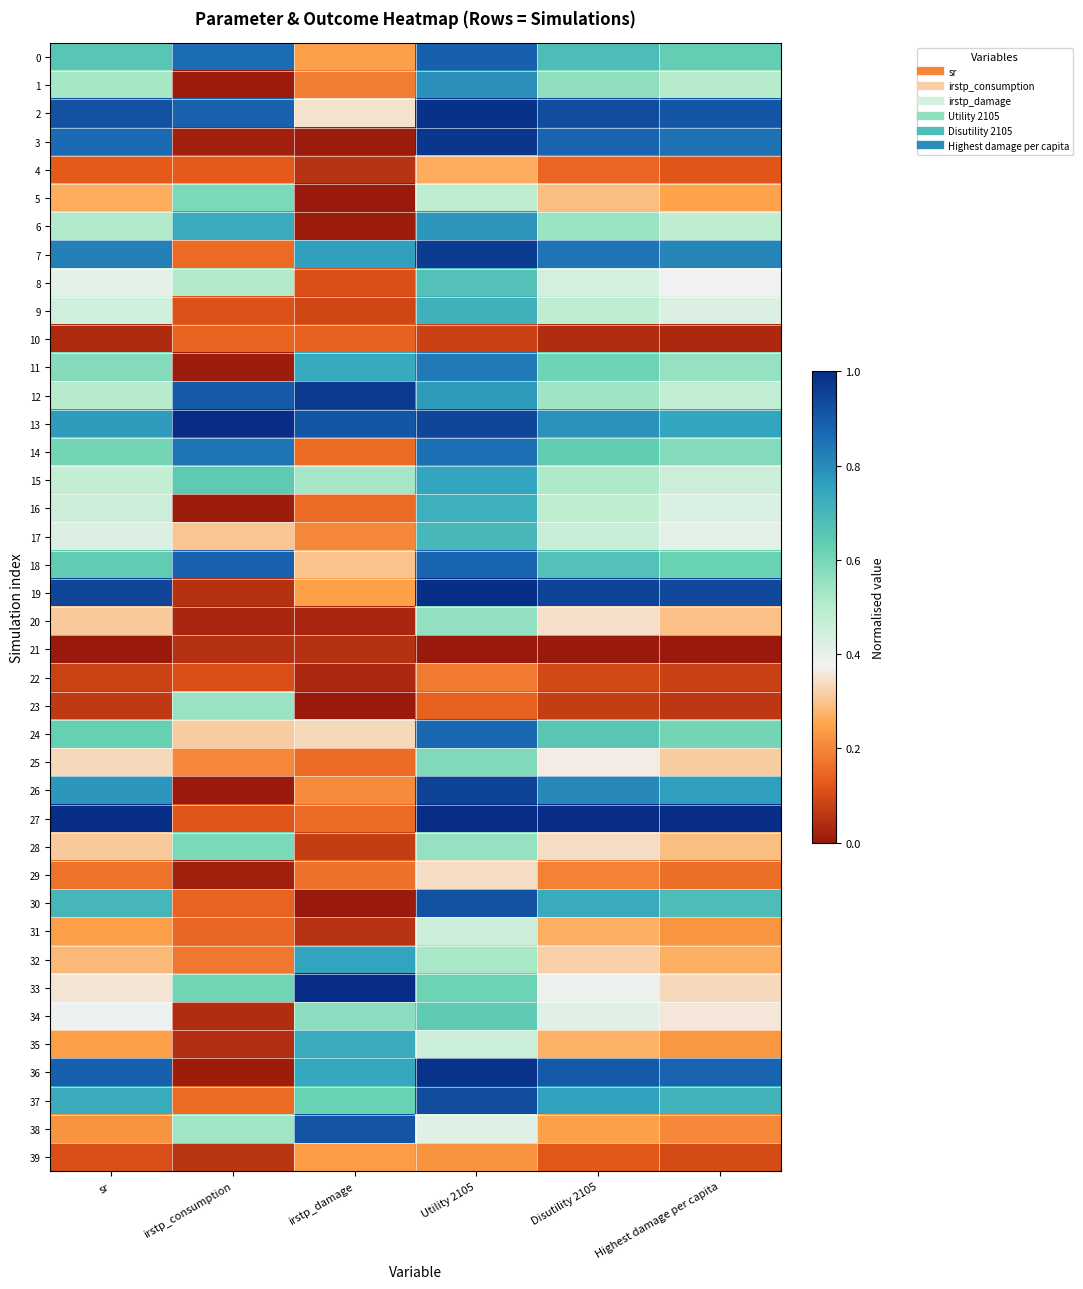

What is the spread (max minus min) of values at sr?

1.0